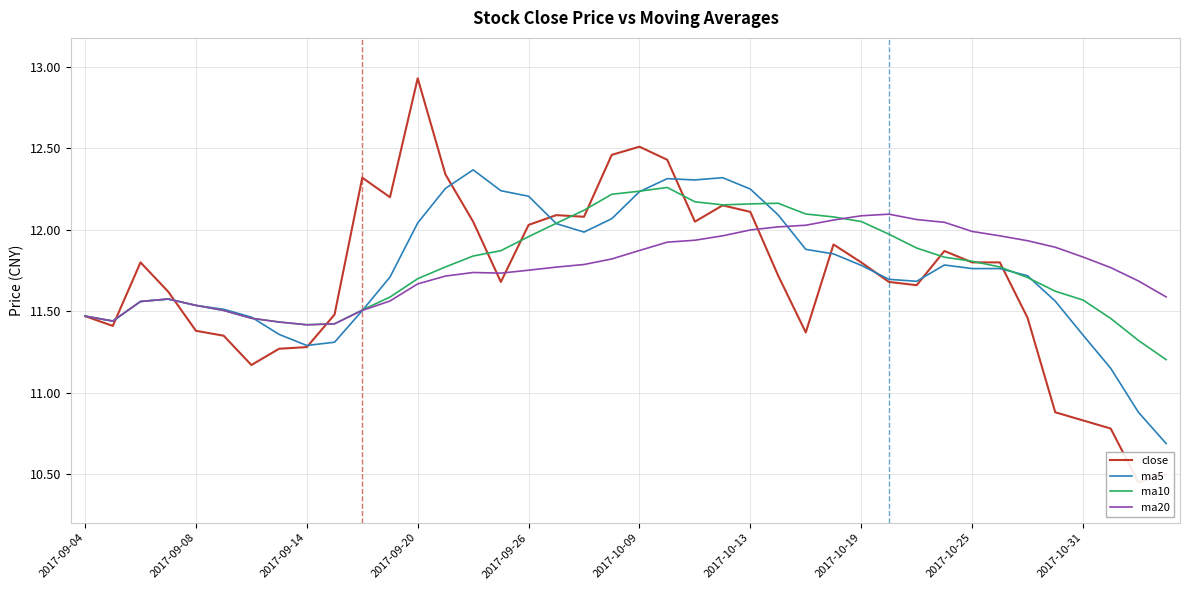

What position from the right is 33?

7